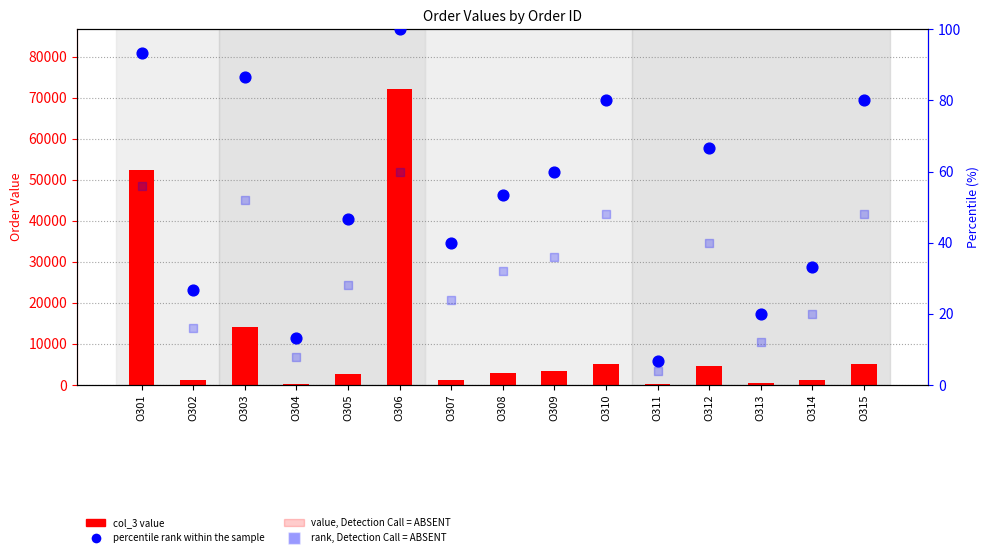

What are all the series names shown in the legend?

col_3 value, value, Detection Call = ABSENT, percentile rank within the sample, rank, Detection Call = ABSENT